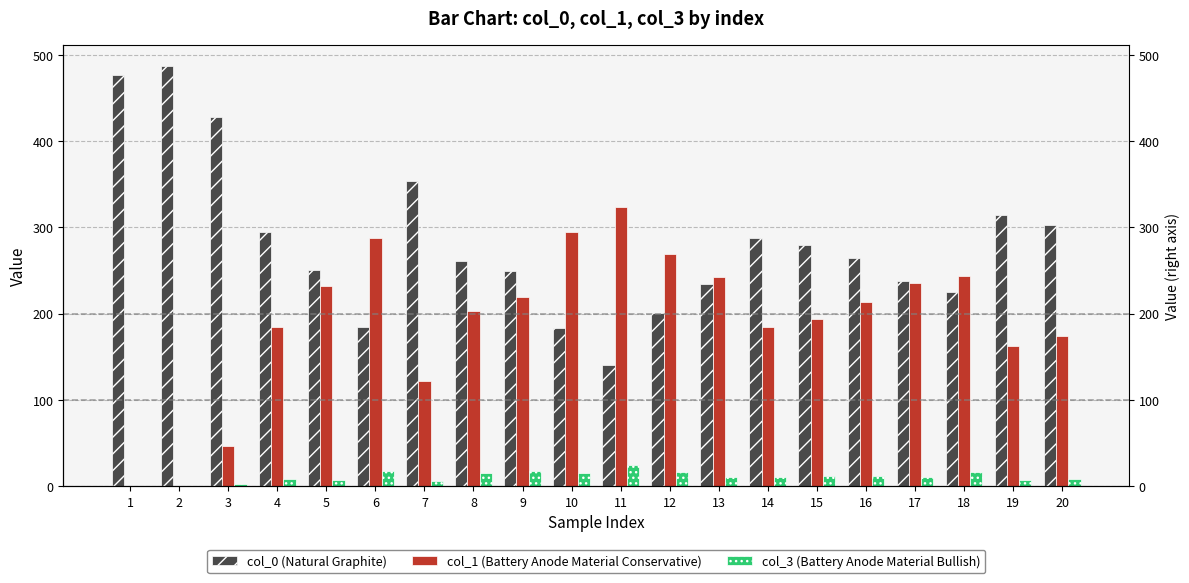

What are all the series names shown in the legend?

col_0 (Natural Graphite), col_1 (Battery Anode Material Conservative), col_3 (Battery Anode Material Bullish)